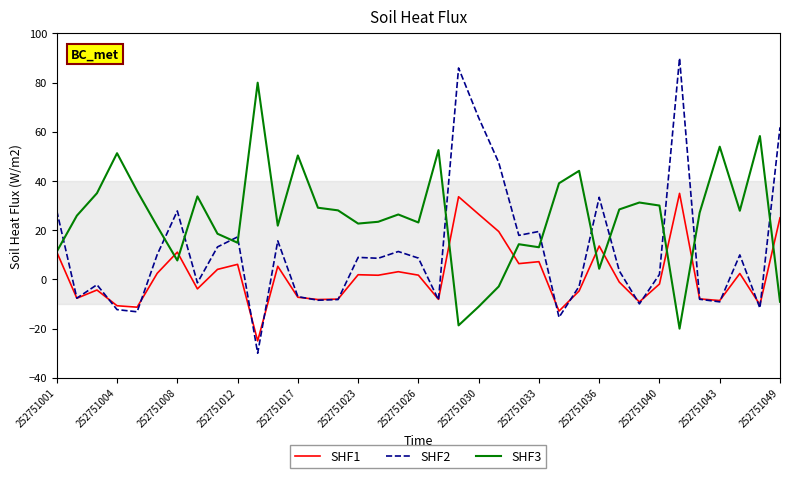

What is the average value of the SHF3 series?

25.0